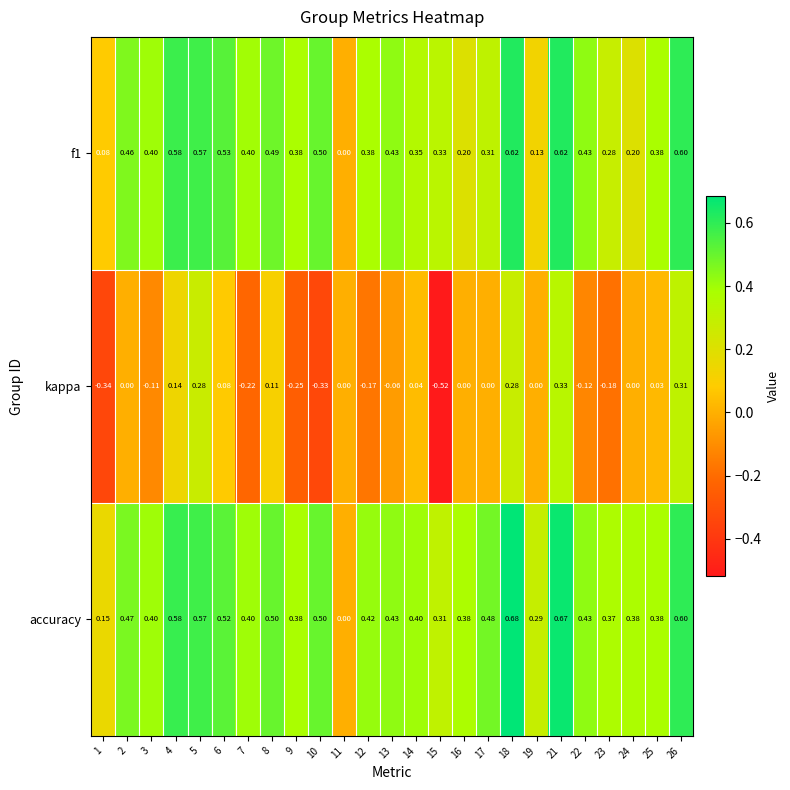

Which series has the widest spread of values?

kappa